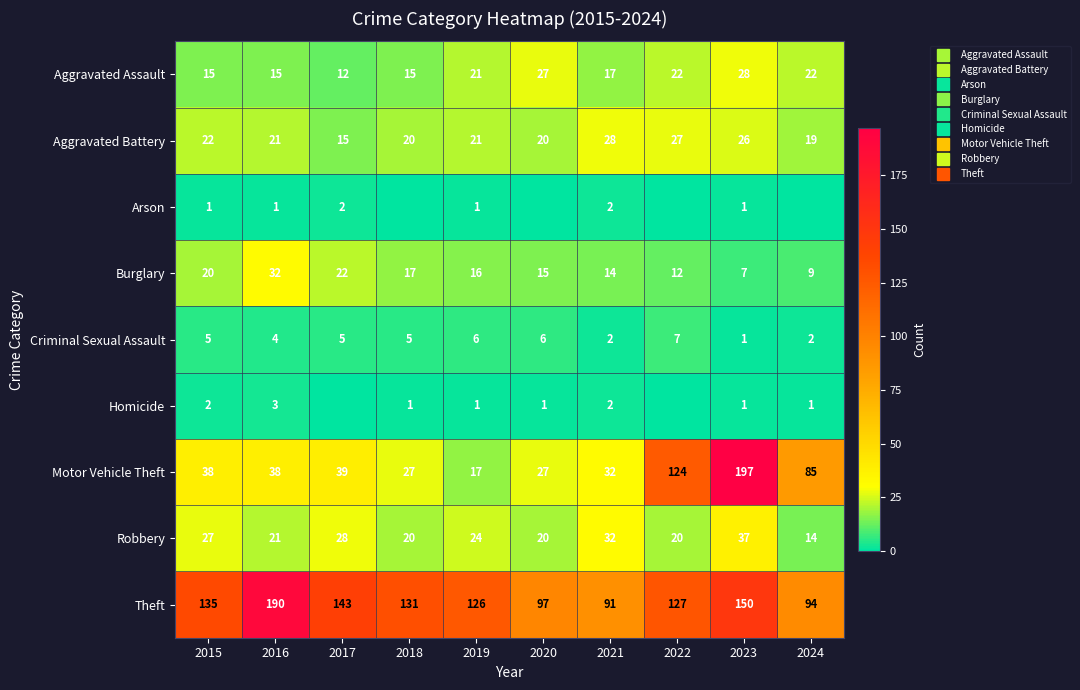

Read the Aggravated Assault value at 2022.

22